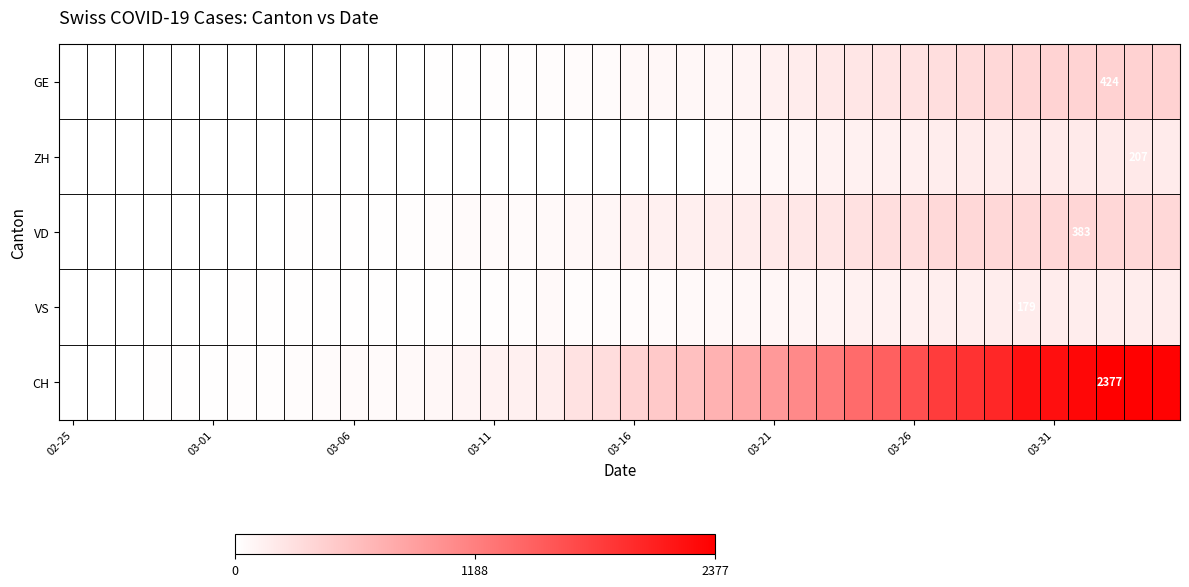

What is the spread (max minus min) of values at 03-16?

410